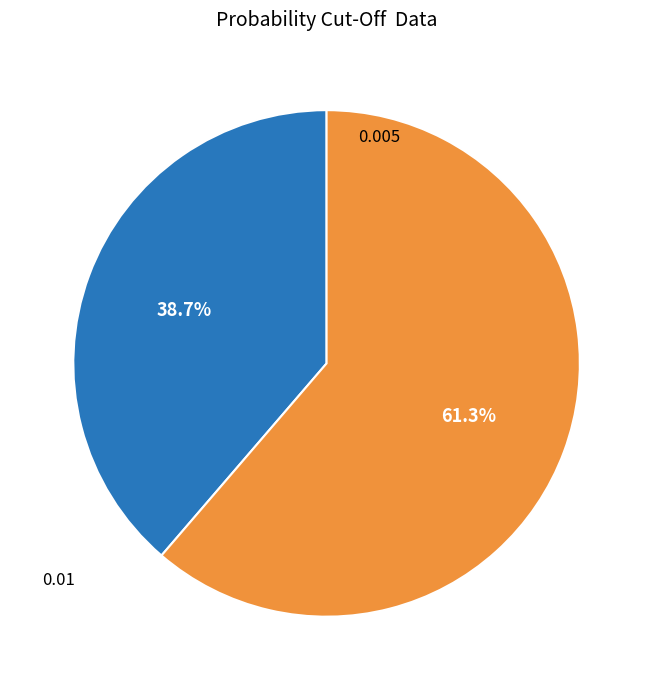

Does any single category account for the majority?

Yes